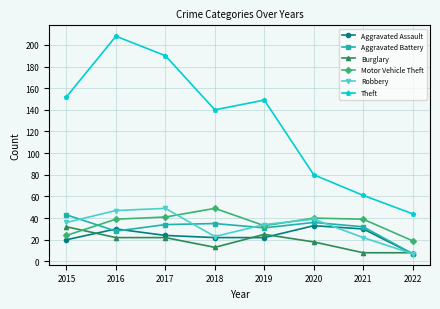

The Aggravated Battery series shows 35 at 2018. True or false?

True